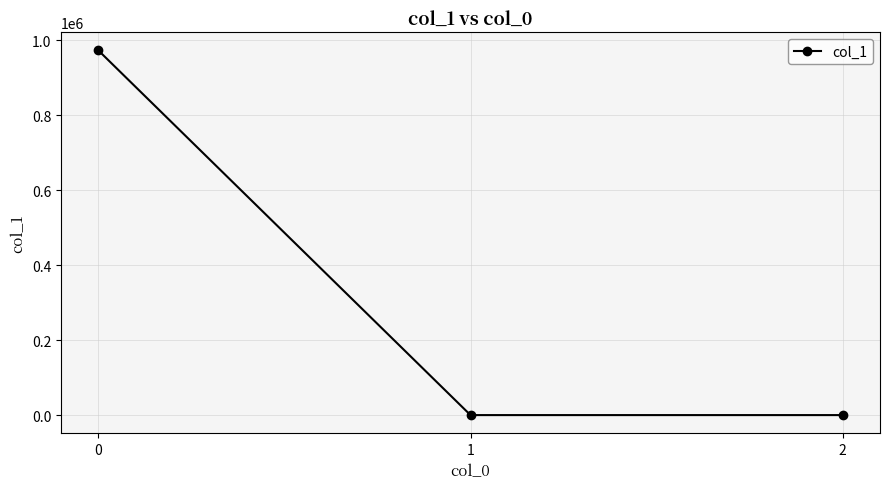

How many data points does each series have?

3